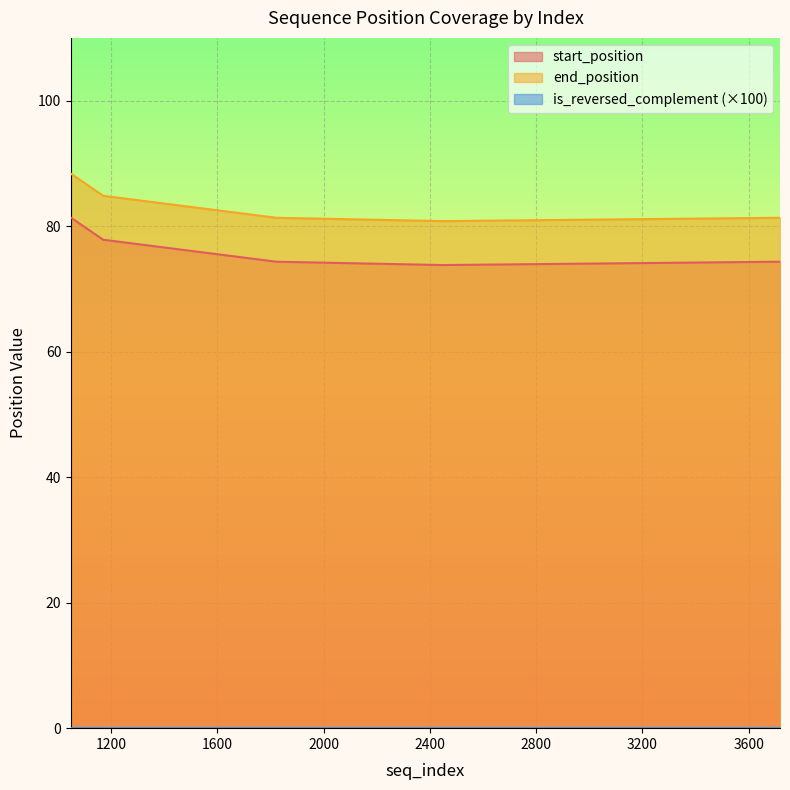

Which series has the largest total across all categories?

end_position